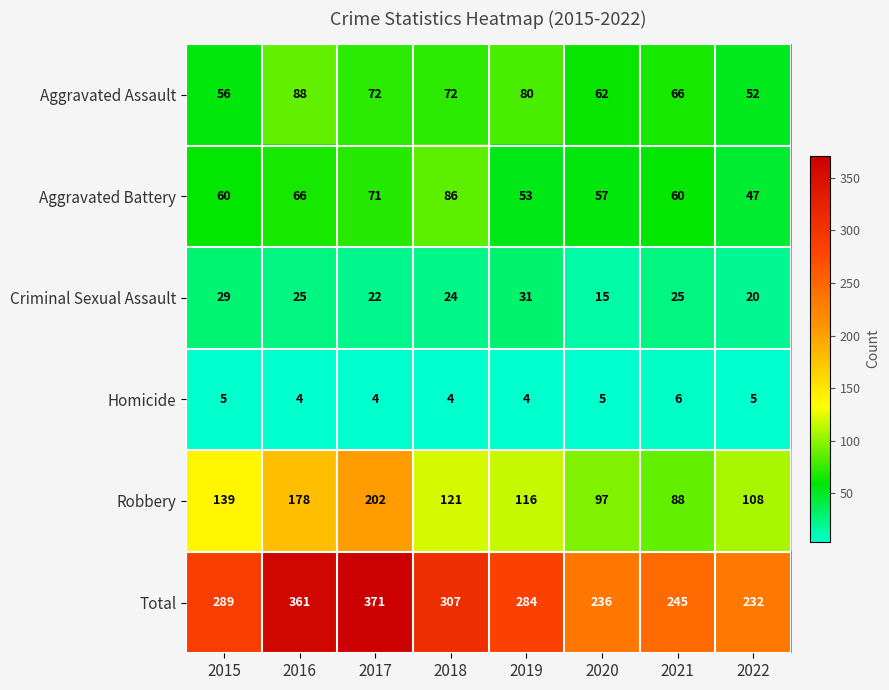

What is the minimum value shown in the chart?

4